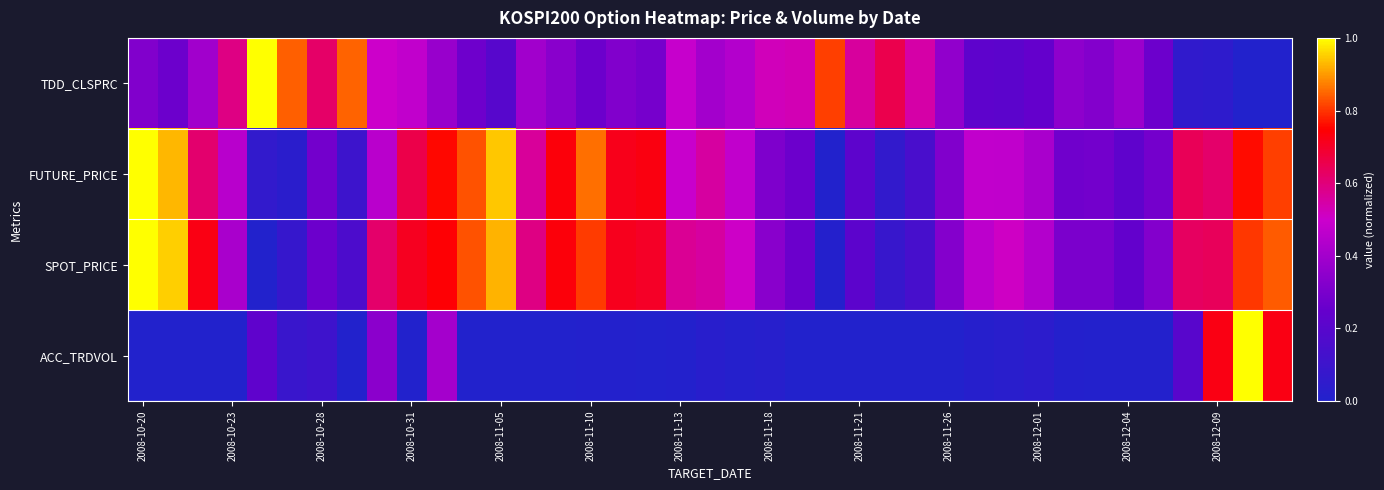

At how many categories does at least one series exceed 0?

39